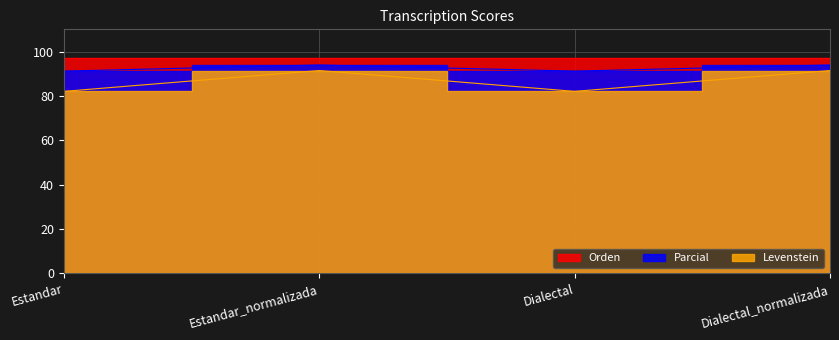

List the labels in order of Levenstein value, largest first.

Estandar_normalizada, Dialectal_normalizada, Estandar, Dialectal